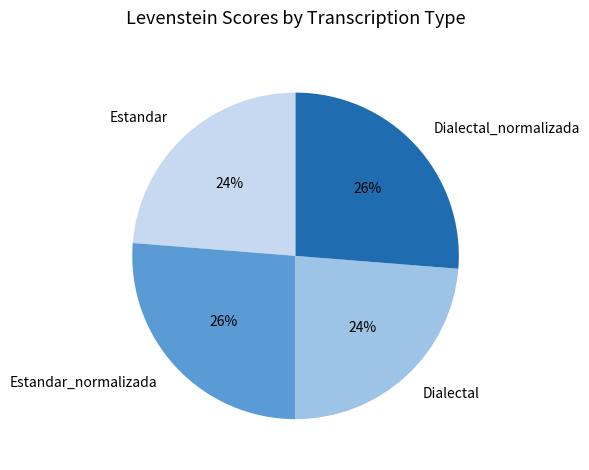

Between Estandar_normalizada and Estandar, which is larger?

Estandar_normalizada